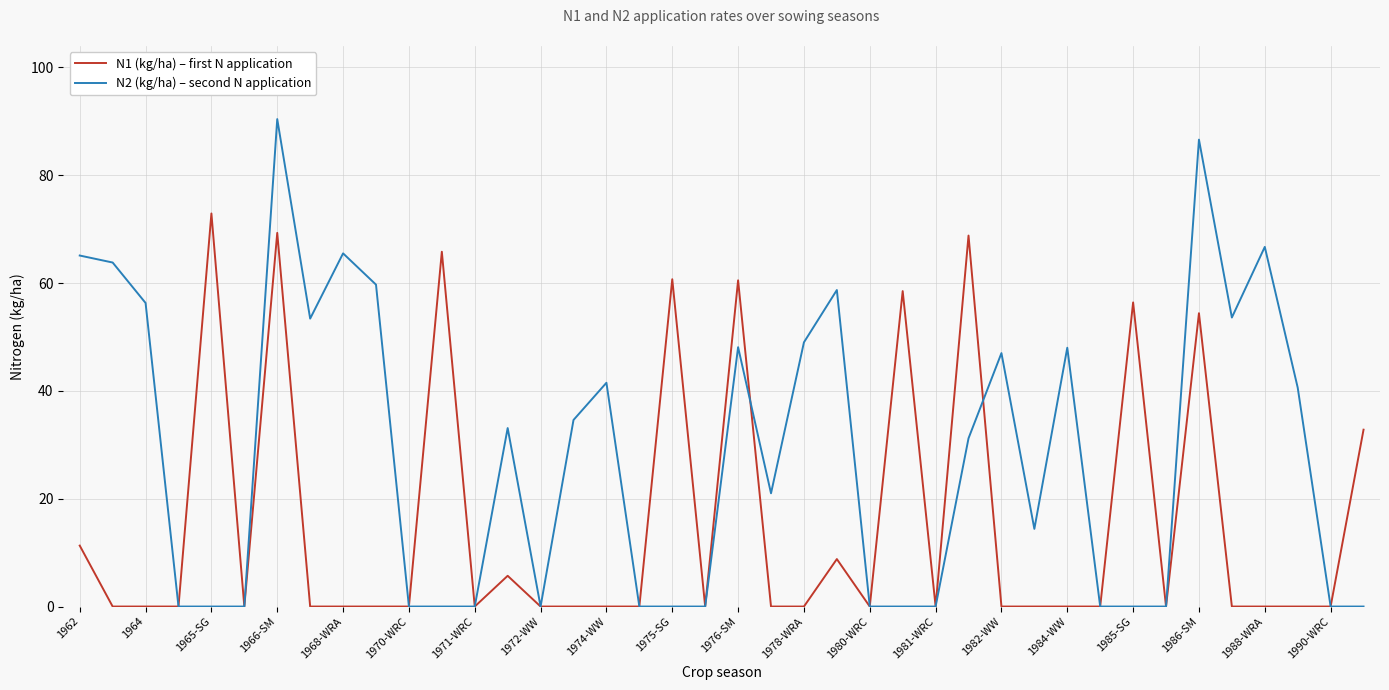

What is the difference between the maximum and minimum values in the N1 (kg/ha) – first N application series?

72.9